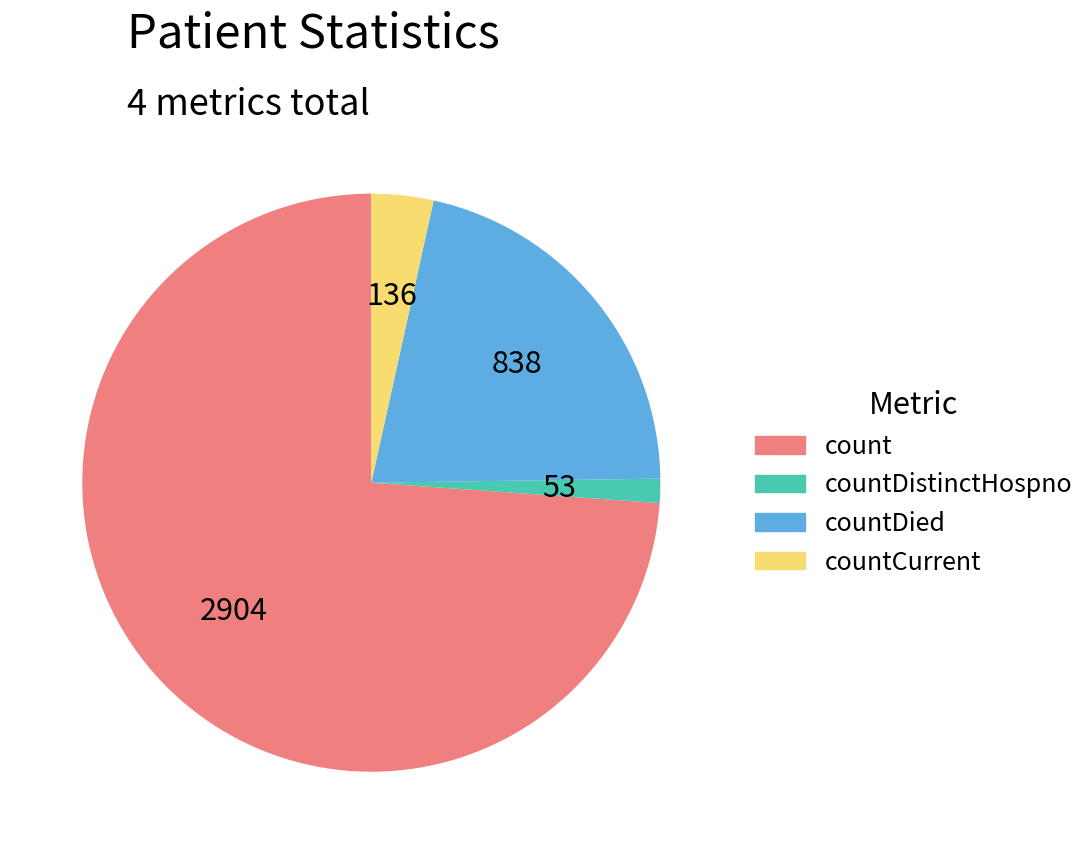

Does any single category account for the majority?

Yes